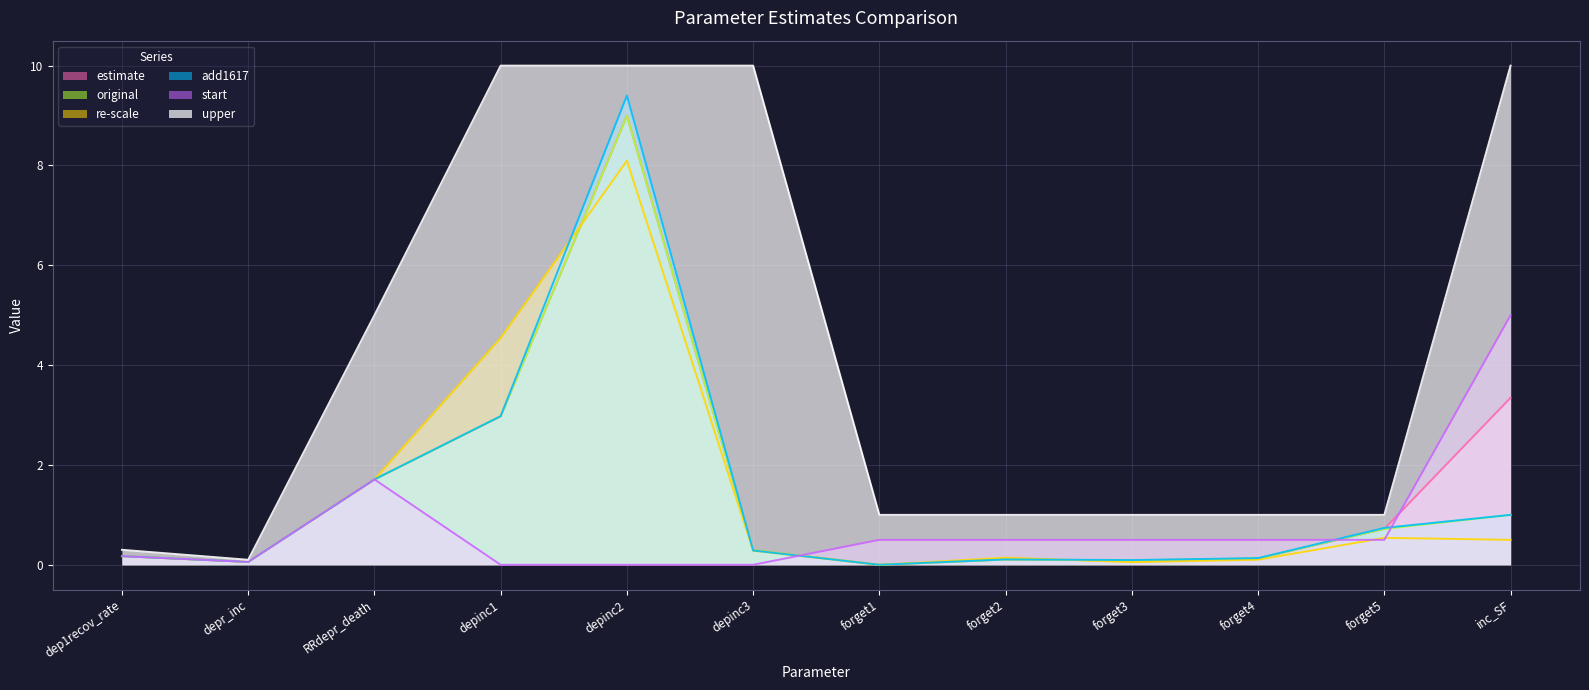

What is the difference between the maximum and minimum values in the original series?

9.0